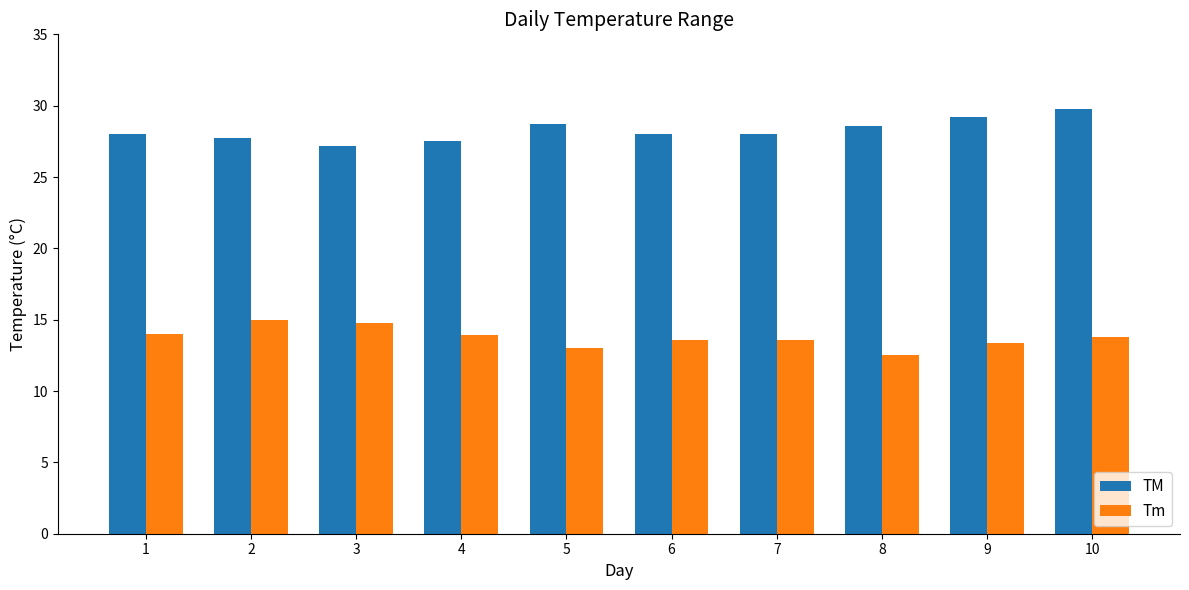

Is the value of TM at 5 greater than the value of Tm at 6?

Yes